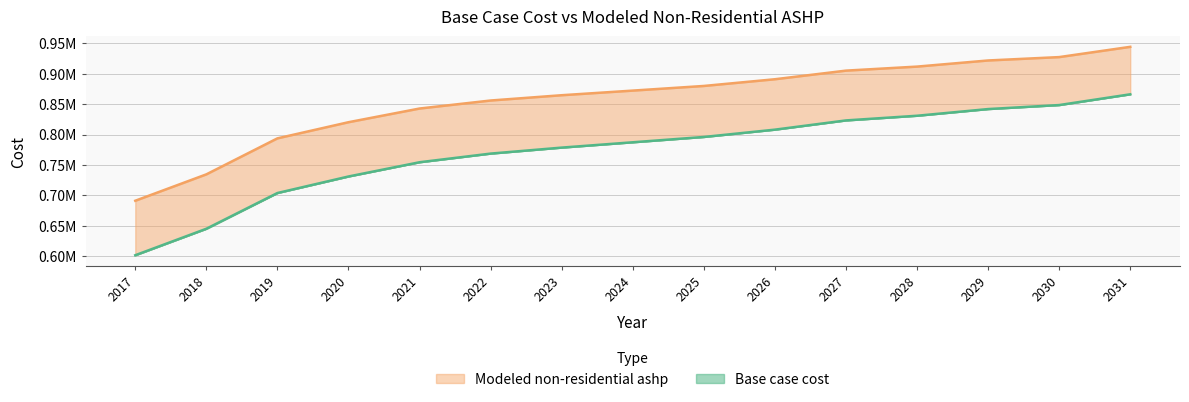

What is the value of the Base case cost point at the 5th from the left?

754375.7